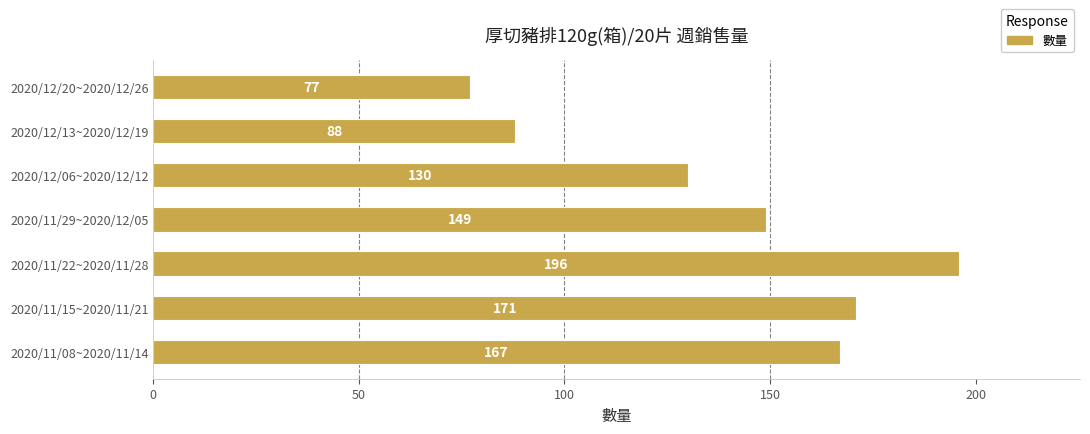

Rank the categories by value from highest to lowest.

2020/11/22~2020/11/28, 2020/11/15~2020/11/21, 2020/11/08~2020/11/14, 2020/11/29~2020/12/05, 2020/12/06~2020/12/12, 2020/12/13~2020/12/19, 2020/12/20~2020/12/26